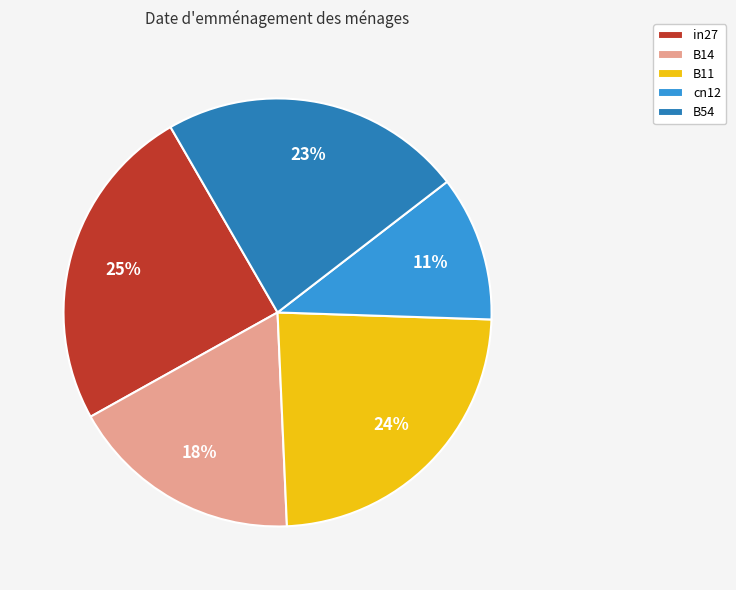

Is B14 the majority of the pie?

No